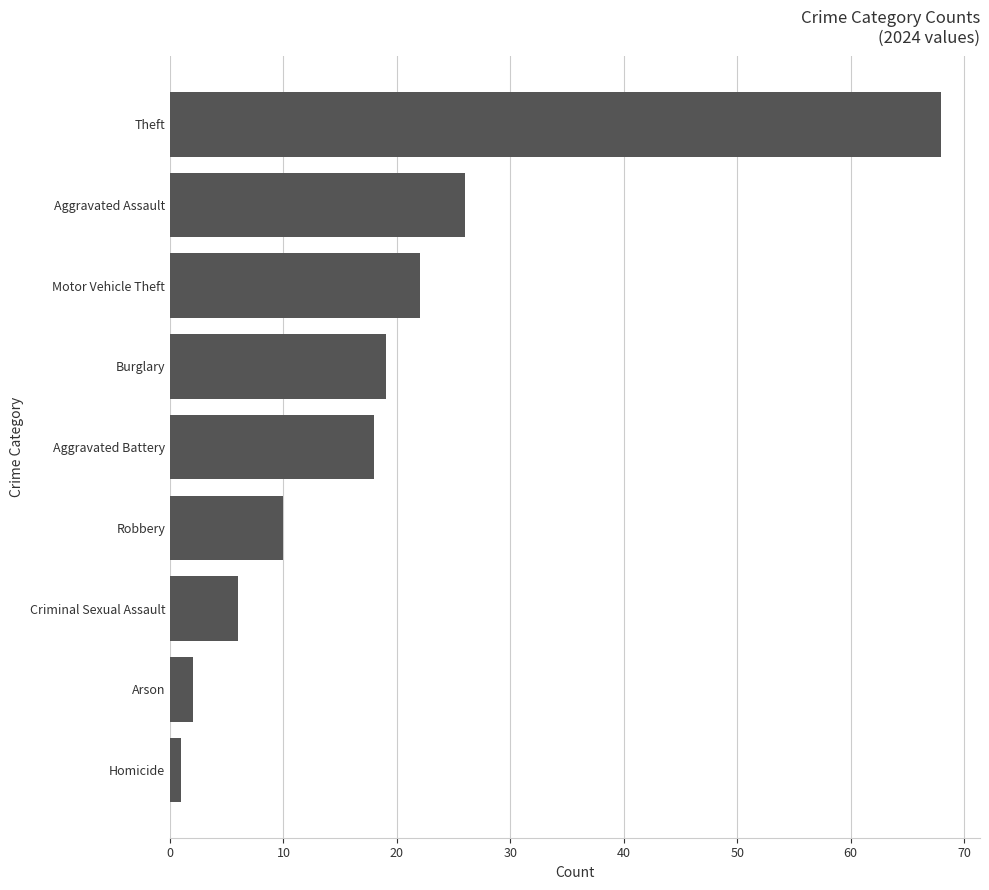

At which label is the value closest to 34?

Aggravated Assault